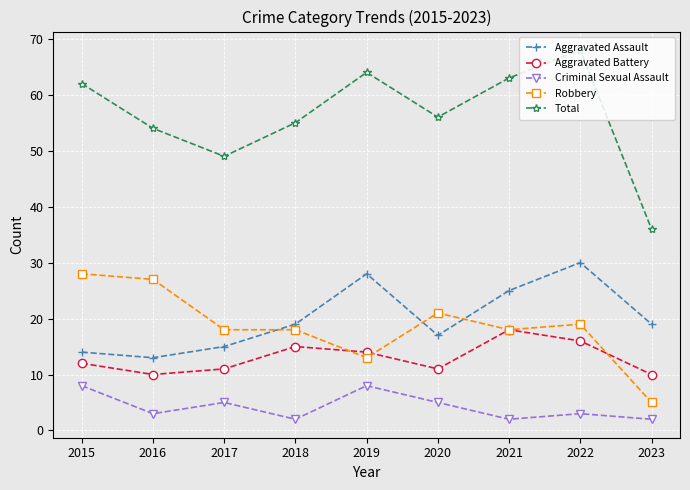

Where is the first local minimum for Aggravated Assault?

2016